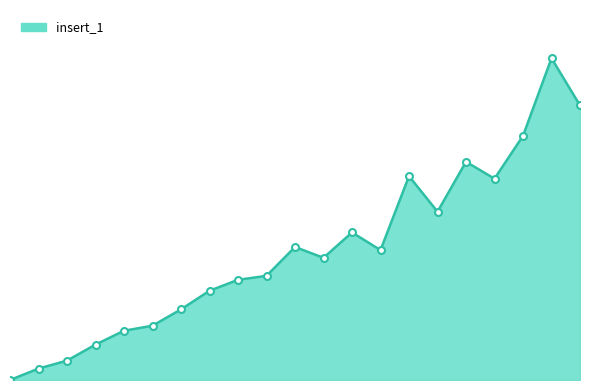

At which label is the value closest to 84?

7500